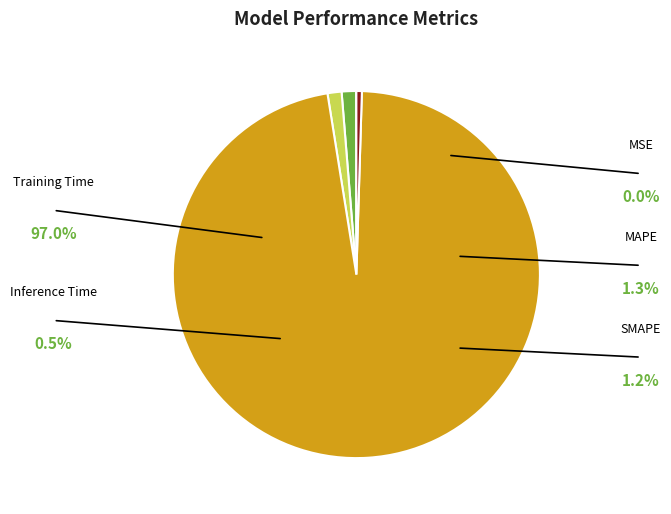

To the nearest percent, what is the combined percentage of SMAPE and Training Time?

98%